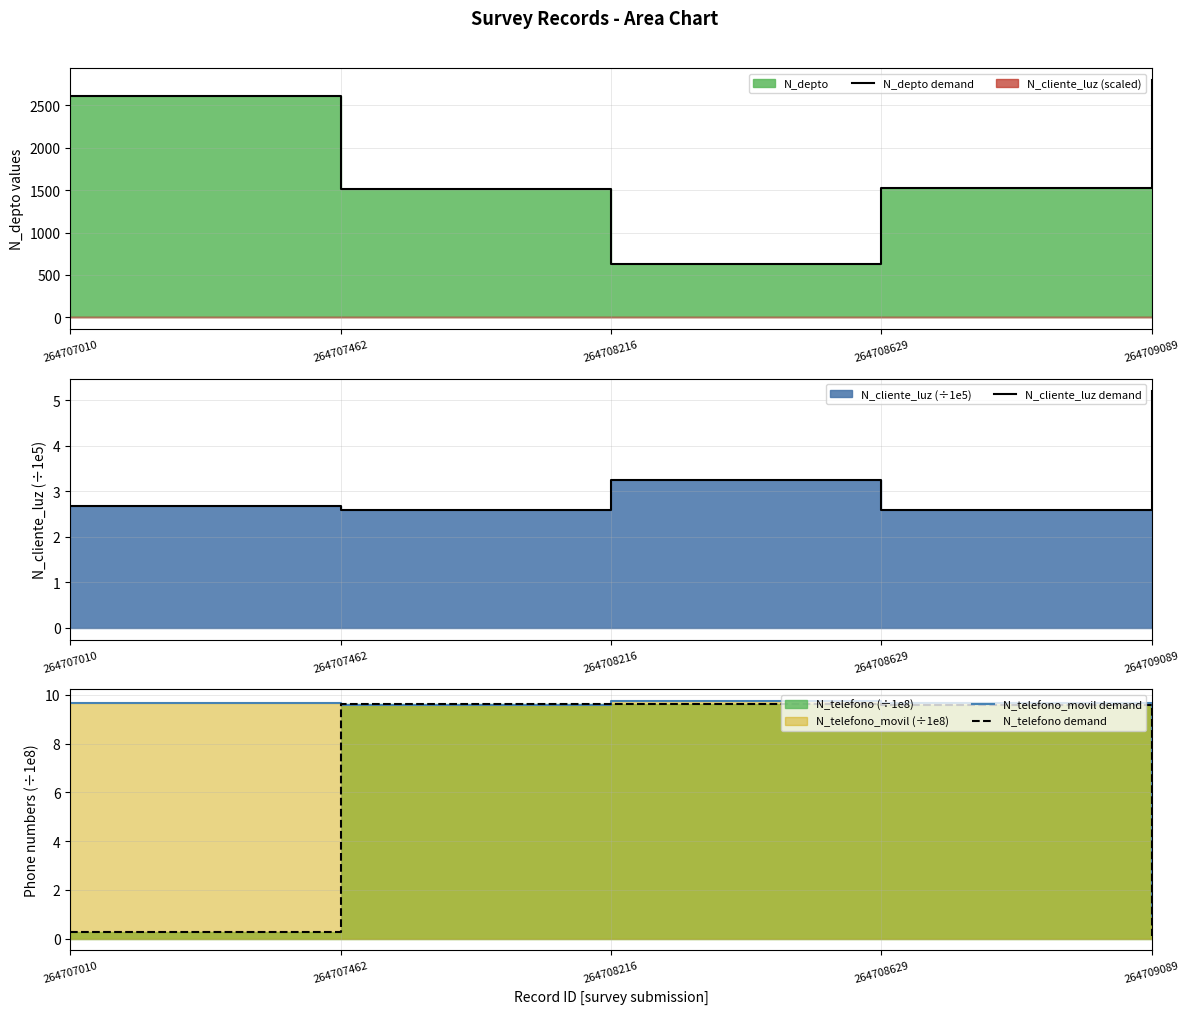

At 264708216, list the series in order from smallest to largest.

N_cliente_luz demand, N_telefono demand, N_telefono_movil demand, N_depto demand